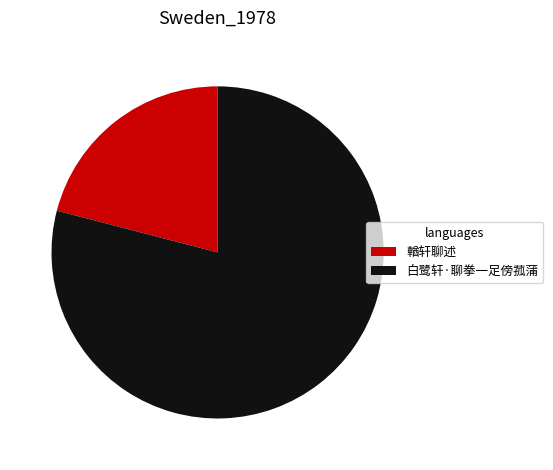

Which category has the biggest portion of the pie?

白鹭轩·聊拳一足傍菰蒲